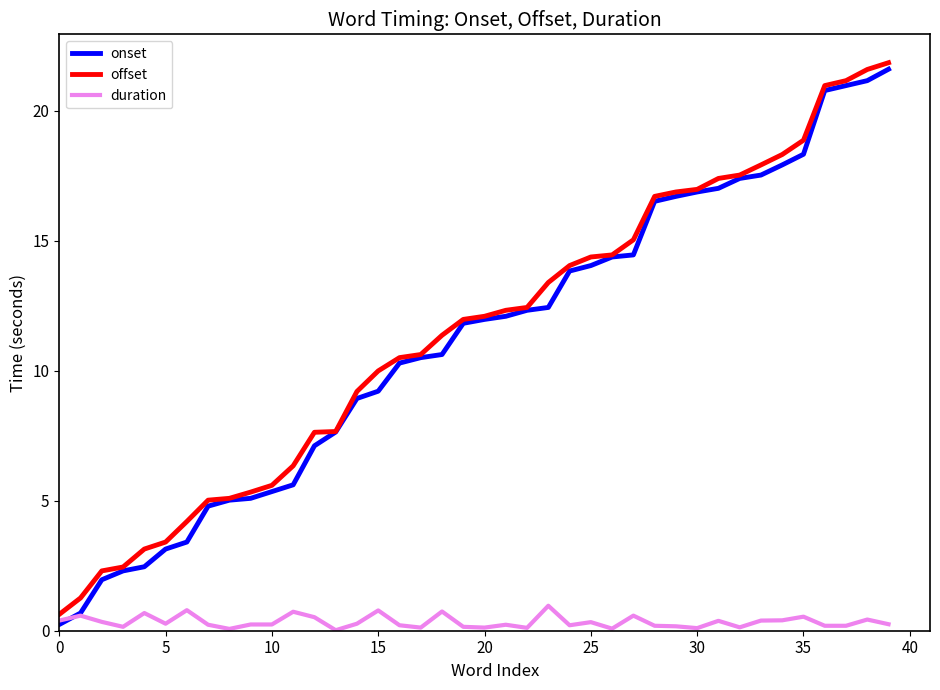

What are all the series names shown in the legend?

onset, offset, duration